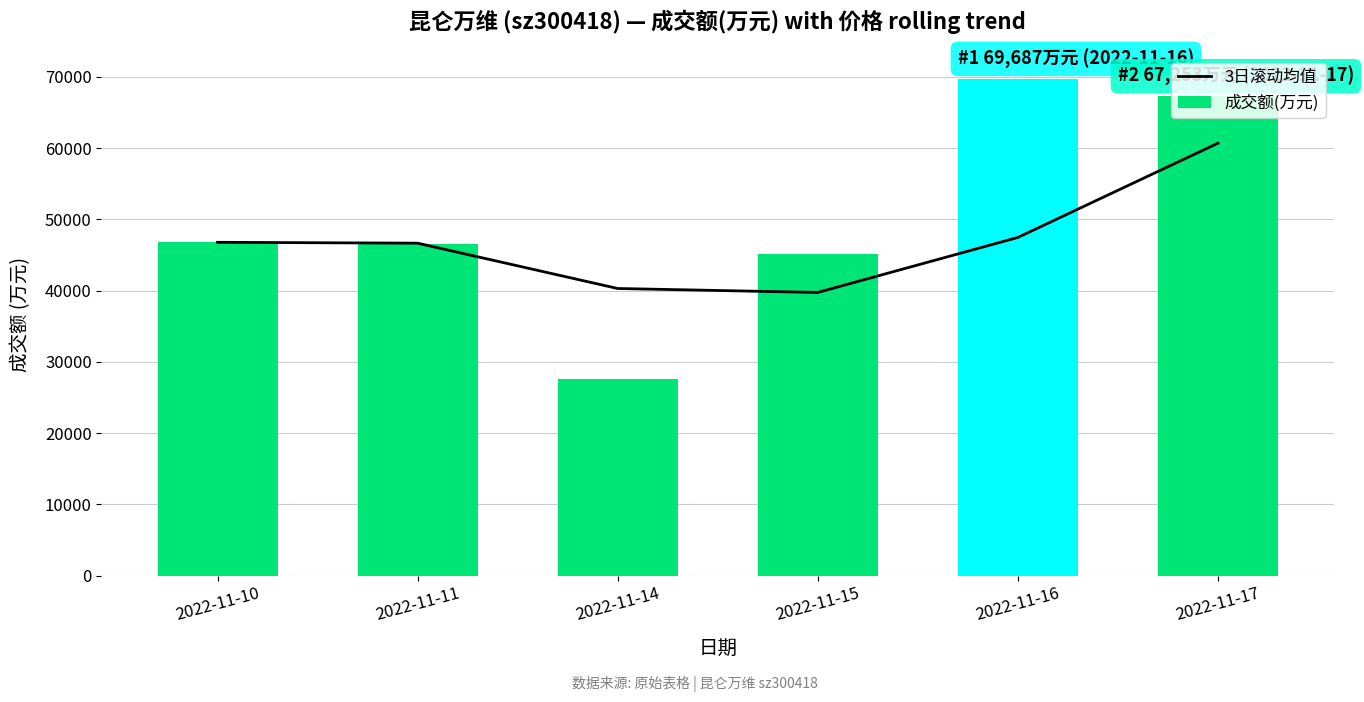

Rank the categories by 3日滚动均值 value from lowest to highest.

2022-11-15, 2022-11-14, 2022-11-11, 2022-11-10, 2022-11-16, 2022-11-17